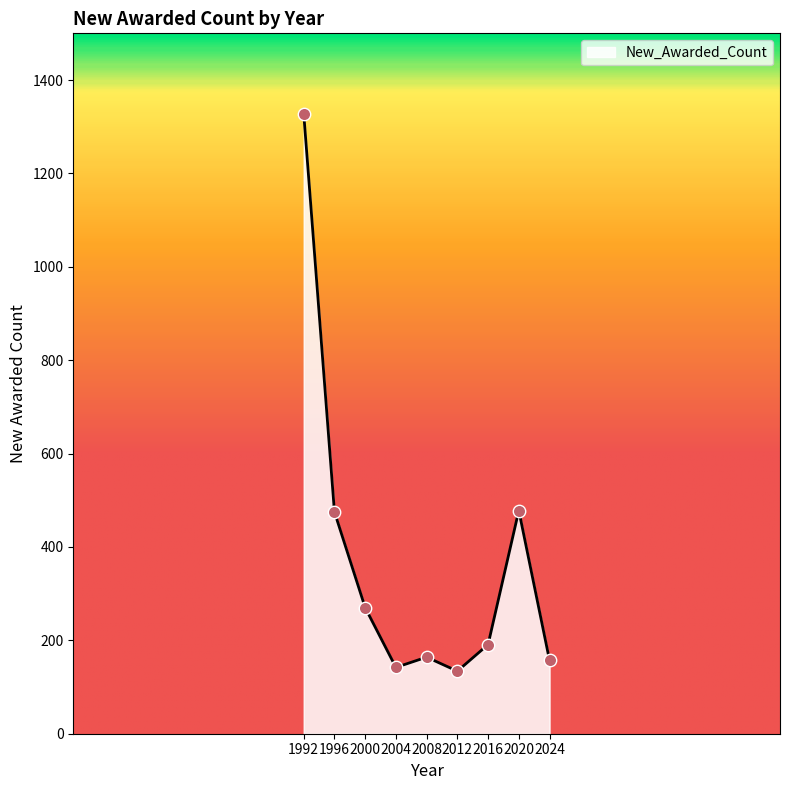

Between 2000 and 2024, which is larger?

2000